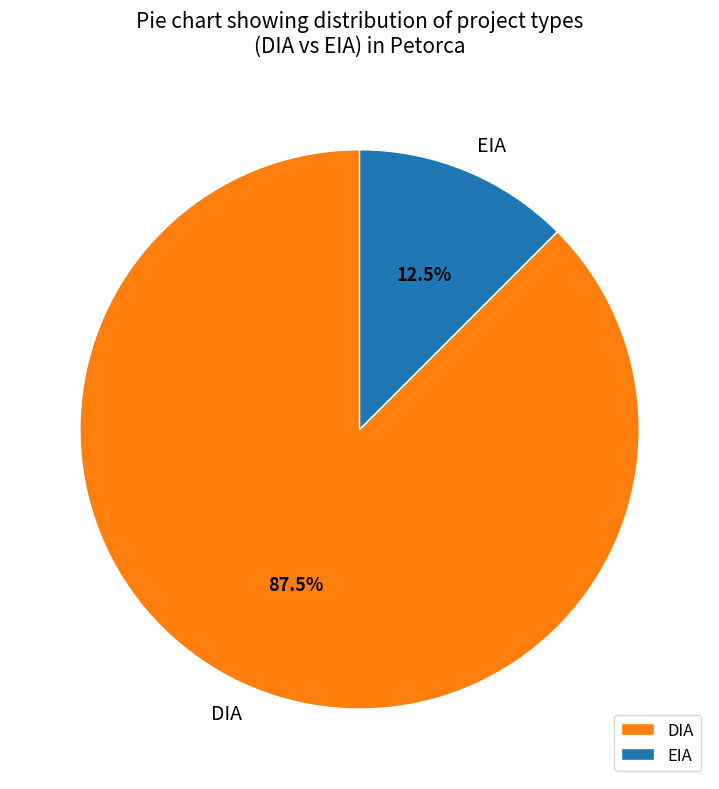

True or false: EIA accounts for 21% of the total.

False